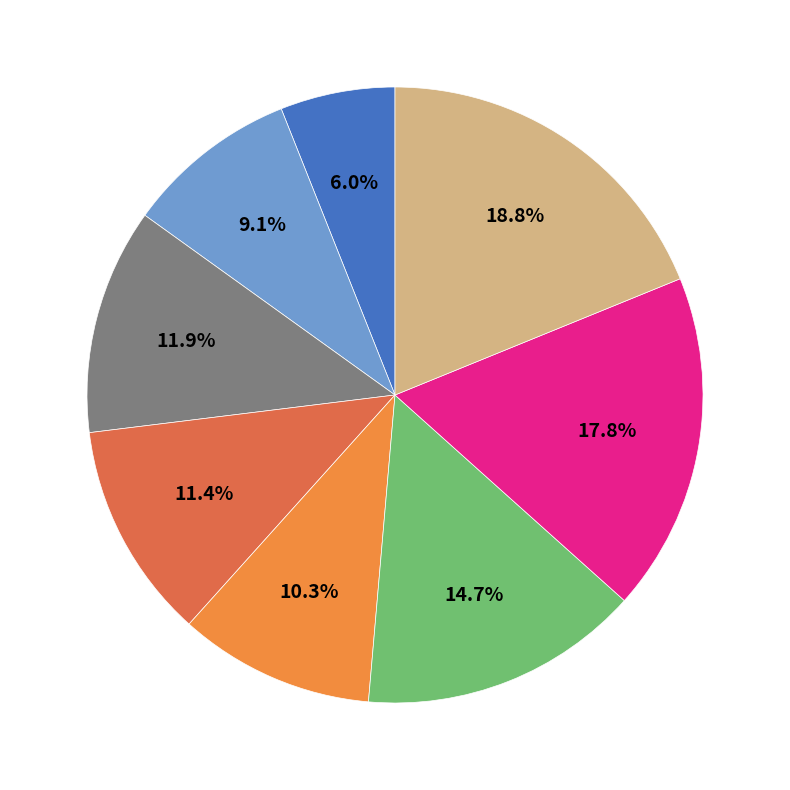

Which slice is the largest?

Capitales 2023